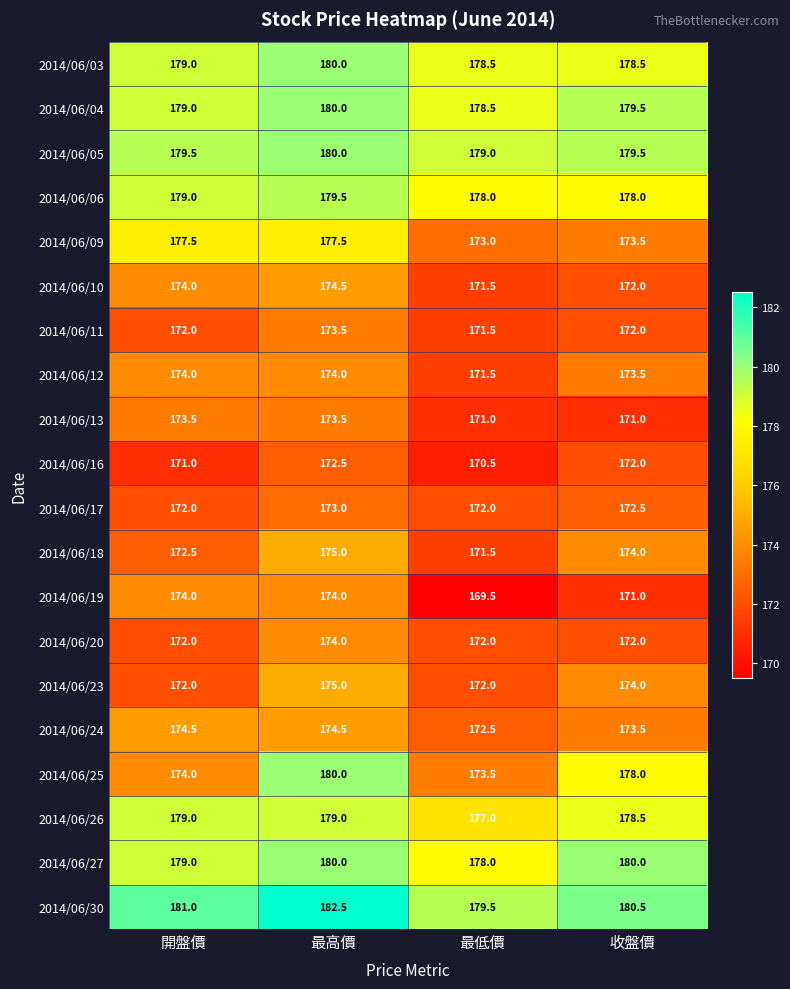

Which series has the widest spread of values?

2014/06/25